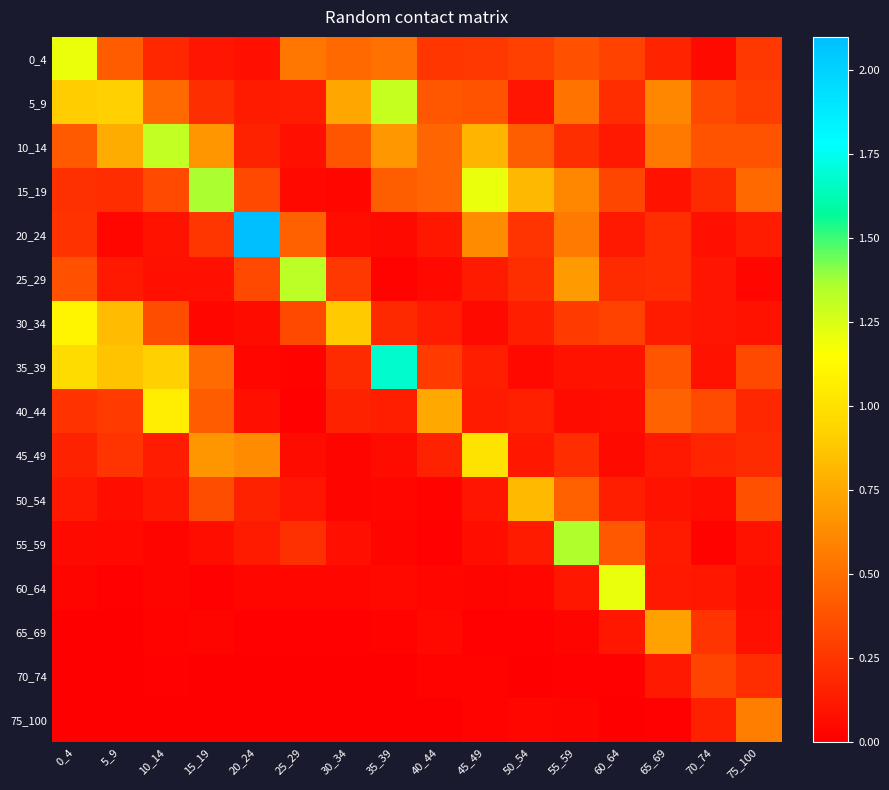

Reading left to right, extract all data points from this chart.

0_4: 0_4=1.2	5_9=0.4	10_14=0.2	15_19=0.1	20_24=0.1	25_29=0.5	30_34=0.5	35_39=0.5	40_44=0.2	45_49=0.3	50_54=0.3	55_59=0.4	60_64=0.3	65_69=0.2	70_74=0.1	75_100=0.3
5_9: 0_4=0.9	5_9=0.9	10_14=0.5	15_19=0.2	20_24=0.1	25_29=0.1	30_34=0.7	35_39=1.3	40_44=0.4	45_49=0.4	50_54=0.1	55_59=0.5	60_64=0.2	65_69=0.6	70_74=0.3	75_100=0.3
10_14: 0_4=0.4	5_9=0.8	10_14=1.3	15_19=0.7	20_24=0.2	25_29=0.1	30_34=0.4	35_39=0.7	40_44=0.5	45_49=0.8	50_54=0.4	55_59=0.2	60_64=0.1	65_69=0.5	70_74=0.4	75_100=0.4
15_19: 0_4=0.2	5_9=0.2	10_14=0.3	15_19=1.4	20_24=0.3	25_29=0.0	30_34=0.0	35_39=0.4	40_44=0.5	45_49=1.2	50_54=0.8	55_59=0.6	60_64=0.3	65_69=0.1	70_74=0.2	75_100=0.5
20_24: 0_4=0.2	5_9=0.0	10_14=0.1	15_19=0.3	20_24=2.1	25_29=0.4	30_34=0.1	35_39=0.1	40_44=0.1	45_49=0.6	50_54=0.2	55_59=0.6	60_64=0.1	65_69=0.2	70_74=0.1	75_100=0.1
25_29: 0_4=0.4	5_9=0.1	10_14=0.1	15_19=0.1	20_24=0.3	25_29=1.3	30_34=0.3	35_39=0.0	40_44=0.0	45_49=0.1	50_54=0.2	55_59=0.7	60_64=0.2	65_69=0.2	70_74=0.1	75_100=0.0
30_34: 0_4=1.1	5_9=0.8	10_14=0.4	15_19=0.0	20_24=0.1	25_29=0.3	30_34=0.9	35_39=0.2	40_44=0.1	45_49=0.1	50_54=0.1	55_59=0.3	60_64=0.3	65_69=0.1	70_74=0.1	75_100=0.1
35_39: 0_4=1.0	5_9=0.9	10_14=0.9	15_19=0.5	20_24=0.0	25_29=0.0	30_34=0.2	35_39=1.7	40_44=0.3	45_49=0.1	50_54=0.0	55_59=0.1	60_64=0.1	65_69=0.4	70_74=0.1	75_100=0.3
40_44: 0_4=0.2	5_9=0.3	10_14=1.1	15_19=0.4	20_24=0.1	25_29=0.0	30_34=0.2	35_39=0.1	40_44=0.8	45_49=0.1	50_54=0.1	55_59=0.1	60_64=0.1	65_69=0.4	70_74=0.4	75_100=0.2
45_49: 0_4=0.2	5_9=0.2	10_14=0.1	15_19=0.7	20_24=0.6	25_29=0.1	30_34=0.0	35_39=0.1	40_44=0.2	45_49=1.0	50_54=0.1	55_59=0.2	60_64=0.1	65_69=0.1	70_74=0.2	75_100=0.2
50_54: 0_4=0.1	5_9=0.1	10_14=0.1	15_19=0.4	20_24=0.2	25_29=0.1	30_34=0.0	35_39=0.0	40_44=0.0	45_49=0.1	50_54=0.8	55_59=0.4	60_64=0.1	65_69=0.1	70_74=0.1	75_100=0.4
55_59: 0_4=0.1	5_9=0.0	10_14=0.0	15_19=0.1	20_24=0.1	25_29=0.2	30_34=0.1	35_39=0.0	40_44=0.0	45_49=0.1	50_54=0.1	55_59=1.4	60_64=0.4	65_69=0.1	70_74=0.0	75_100=0.1
60_64: 0_4=0.0	5_9=0.0	10_14=0.0	15_19=0.0	20_24=0.0	25_29=0.0	30_34=0.0	35_39=0.0	40_44=0.0	45_49=0.0	50_54=0.0	55_59=0.1	60_64=1.2	65_69=0.1	70_74=0.1	75_100=0.1
65_69: 0_4=0.0	5_9=0.0	10_14=0.0	15_19=0.0	20_24=0.0	25_29=0.0	30_34=0.0	35_39=0.0	40_44=0.0	45_49=0.0	50_54=0.0	55_59=0.0	60_64=0.1	65_69=0.7	70_74=0.2	75_100=0.1
70_74: 0_4=0.0	5_9=0.0	10_14=0.0	15_19=0.0	20_24=0.0	25_29=0.0	30_34=0.0	35_39=0.0	40_44=0.0	45_49=0.0	50_54=0.0	55_59=0.0	60_64=0.0	65_69=0.1	70_74=0.3	75_100=0.2
75_100: 0_4=0.0	5_9=0.0	10_14=0.0	15_19=0.0	20_24=0.0	25_29=0.0	30_34=0.0	35_39=0.0	40_44=0.0	45_49=0.0	50_54=0.0	55_59=0.0	60_64=0.0	65_69=0.0	70_74=0.1	75_100=0.6